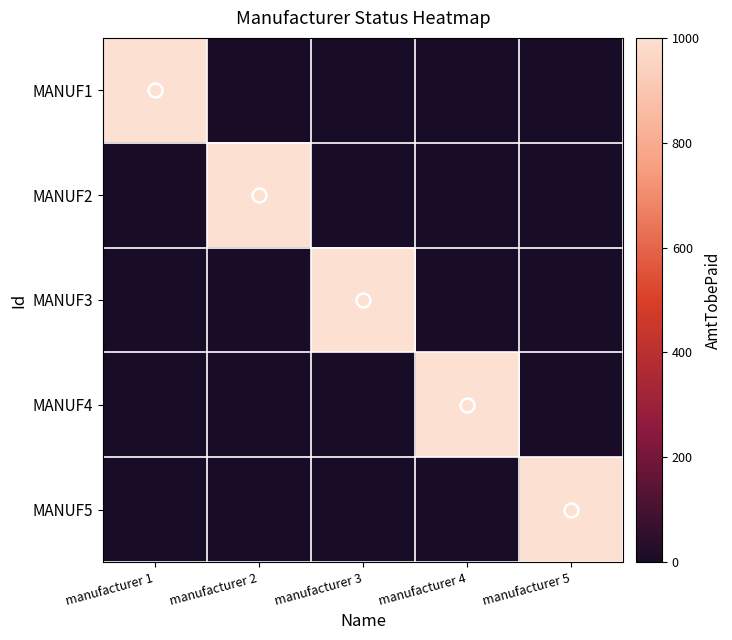

Reading left to right, transcribe all the data shown in this chart.

MANUF1: manufacturer 1=1000	manufacturer 2=0	manufacturer 3=0	manufacturer 4=0	manufacturer 5=0
MANUF2: manufacturer 1=0	manufacturer 2=1000	manufacturer 3=0	manufacturer 4=0	manufacturer 5=0
MANUF3: manufacturer 1=0	manufacturer 2=0	manufacturer 3=1000	manufacturer 4=0	manufacturer 5=0
MANUF4: manufacturer 1=0	manufacturer 2=0	manufacturer 3=0	manufacturer 4=1000	manufacturer 5=0
MANUF5: manufacturer 1=0	manufacturer 2=0	manufacturer 3=0	manufacturer 4=0	manufacturer 5=1000